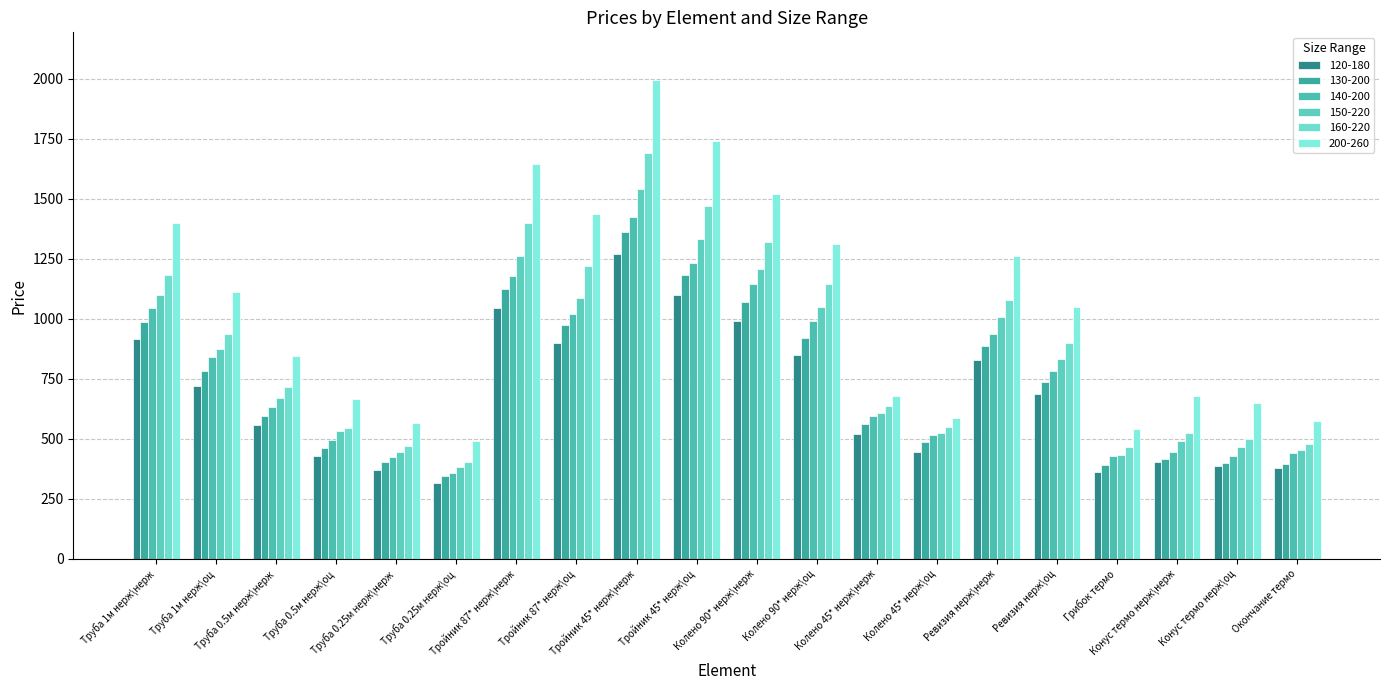

Reading left to right, transcribe all the data shown in this chart.

120-180: 917.7	719.1	559.5	430.3	371.0	317.0	1044.0	901.0	1272.0	1102.0	992.0	851.0	519.0	444.0	829.0	686.0	361.0	405.0	387.0	378.0
130-200: 988.0	782.8	597.5	461.7	406.0	345.0	1125.1	976.1	1360.7	1182.7	1070.0	921.0	564.4	486.4	887.0	738.0	393.0	417.0	399.0	396.0
140-200: 1044.0	839.8	631.8	494.9	423.0	359.0	1180.0	1019.0	1426.3	1234.3	1144.0	990.0	595.8	515.8	939.0	782.0	430.0	447.0	431.0	440.0
150-220: 1100.1	875.9	668.8	533.9	445.0	382.0	1261.8	1088.8	1540.3	1331.3	1209.0	1048.0	608.2	525.2	1007.0	834.0	432.0	490.0	467.0	455.0
160-220: 1183.7	935.8	717.2	544.4	471.0	404.0	1400.3	1221.3	1691.8	1471.8	1320.0	1144.0	637.0	549.0	1078.0	899.0	465.0	524.0	500.0	481.0
200-260: 1399.3	1112.5	846.4	665.0	568.0	491.0	1646.8	1437.8	1994.9	1741.9	1521.0	1312.0	681.0	587.0	1261.0	1050.0	542.0	680.0	649.0	576.0